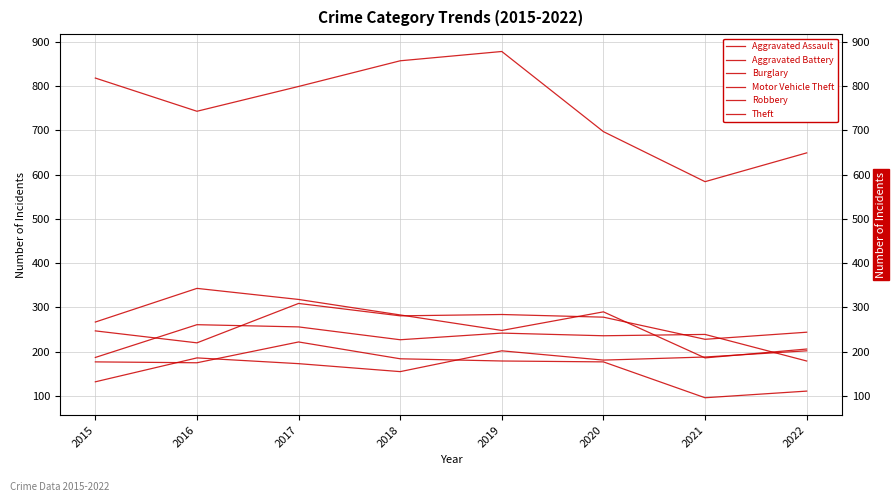

Is this an area chart (filled region under the line)?

No